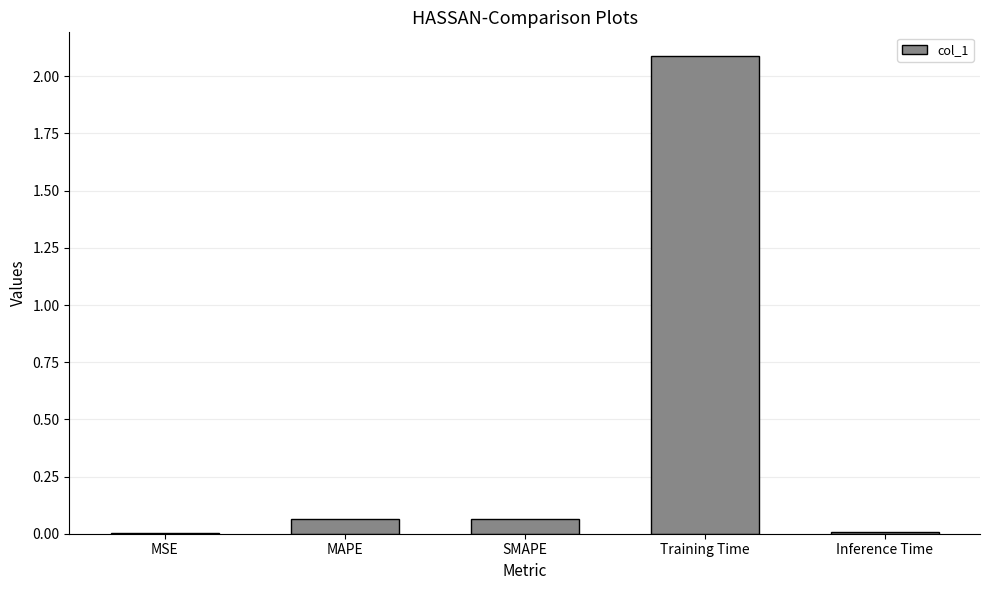

Which category has the highest value across all series?

Training Time